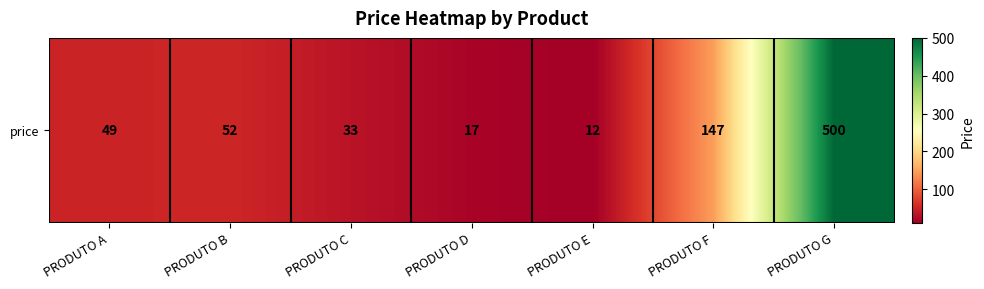

Count the number of data series in this chart.

1